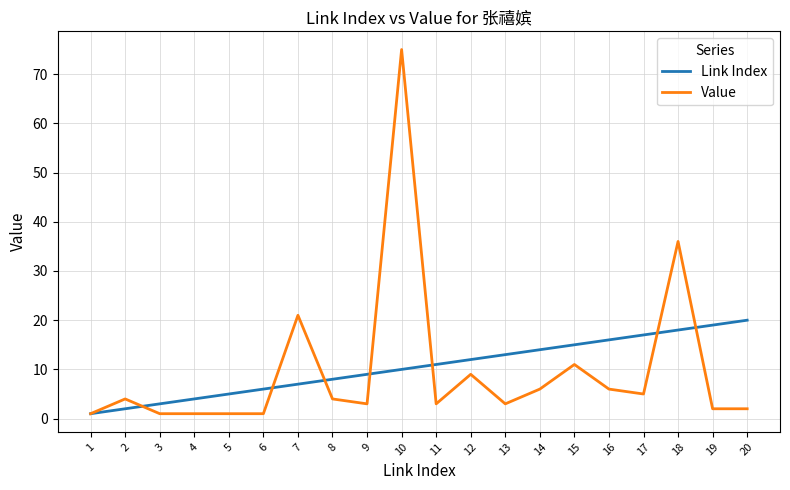

What is the maximum value for Link Index?

20